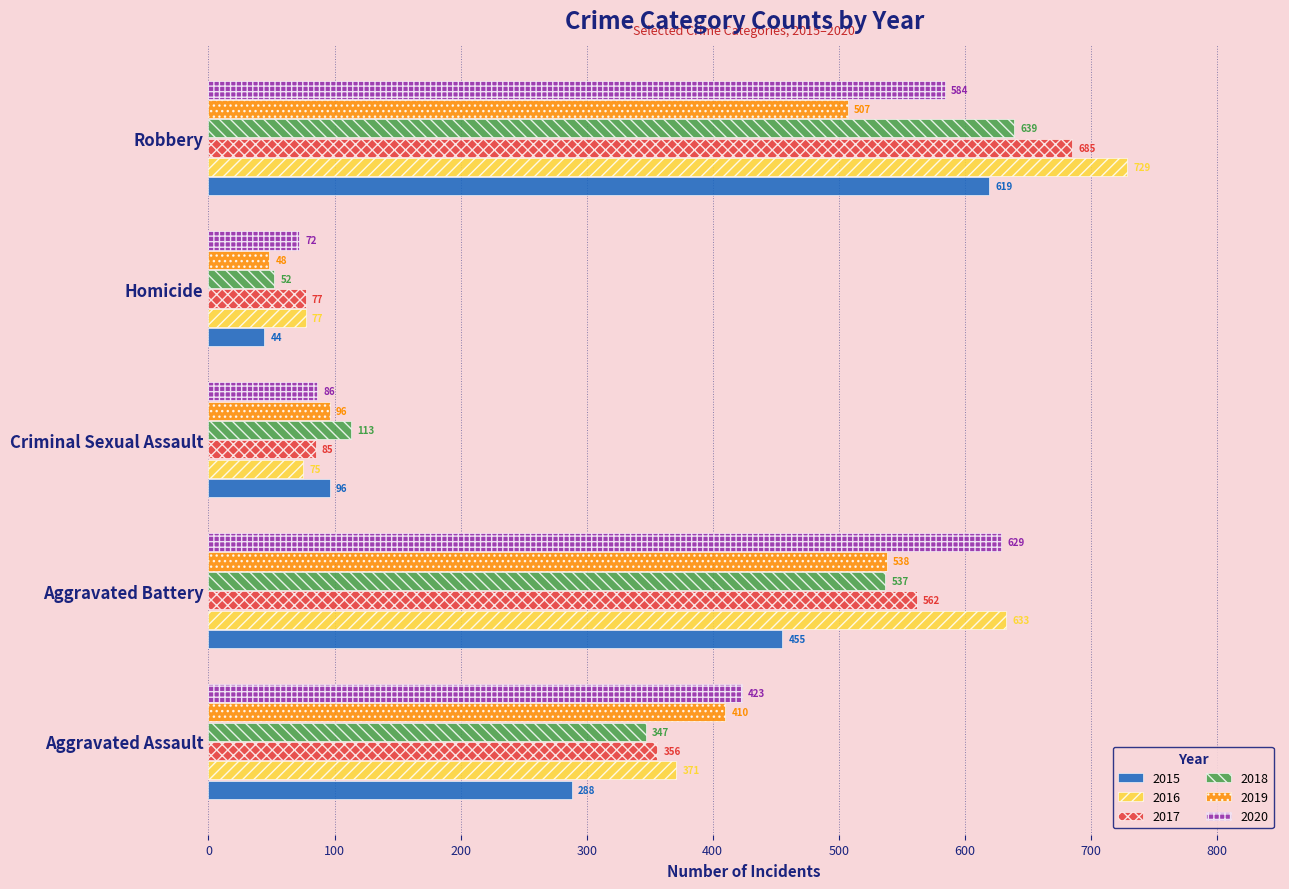

Which category has the highest value in the 2019 series?

Aggravated Battery